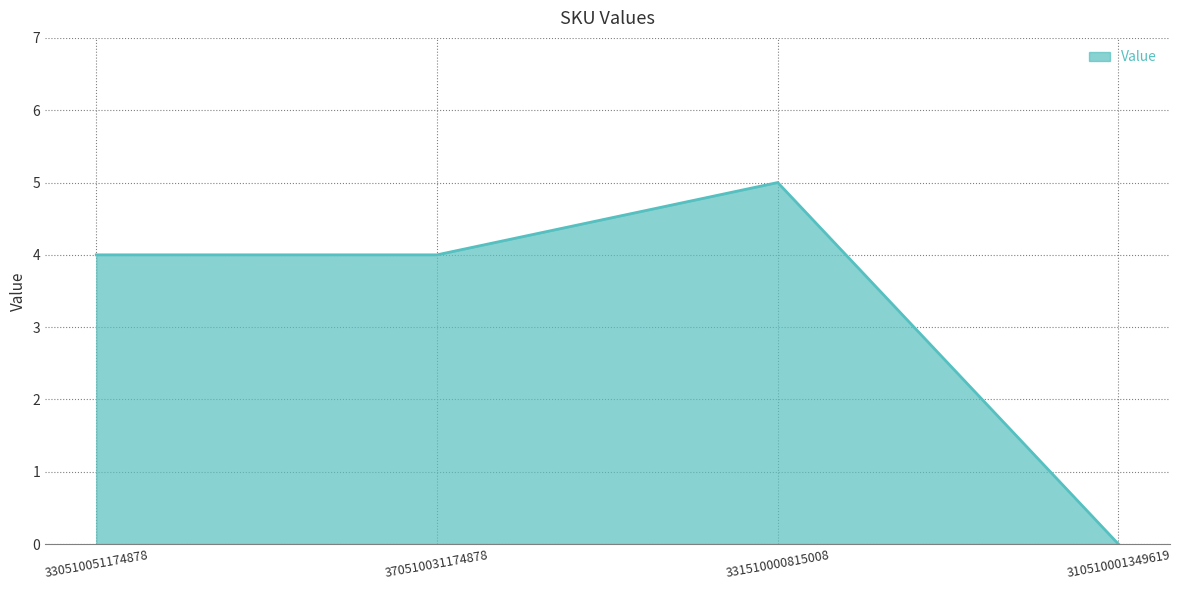

What is the difference between the values at 330510051174878 and 310510001349619?

4